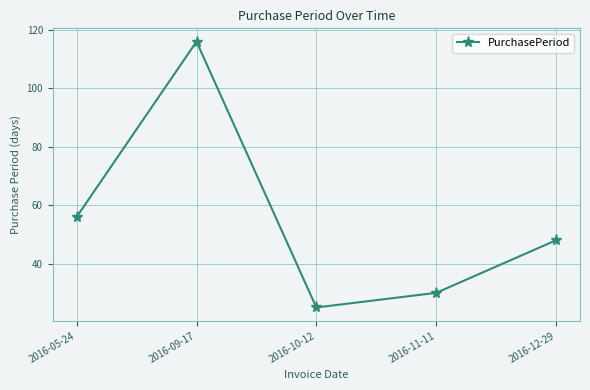

What is the label of the 1st point from the left?

2016-05-24